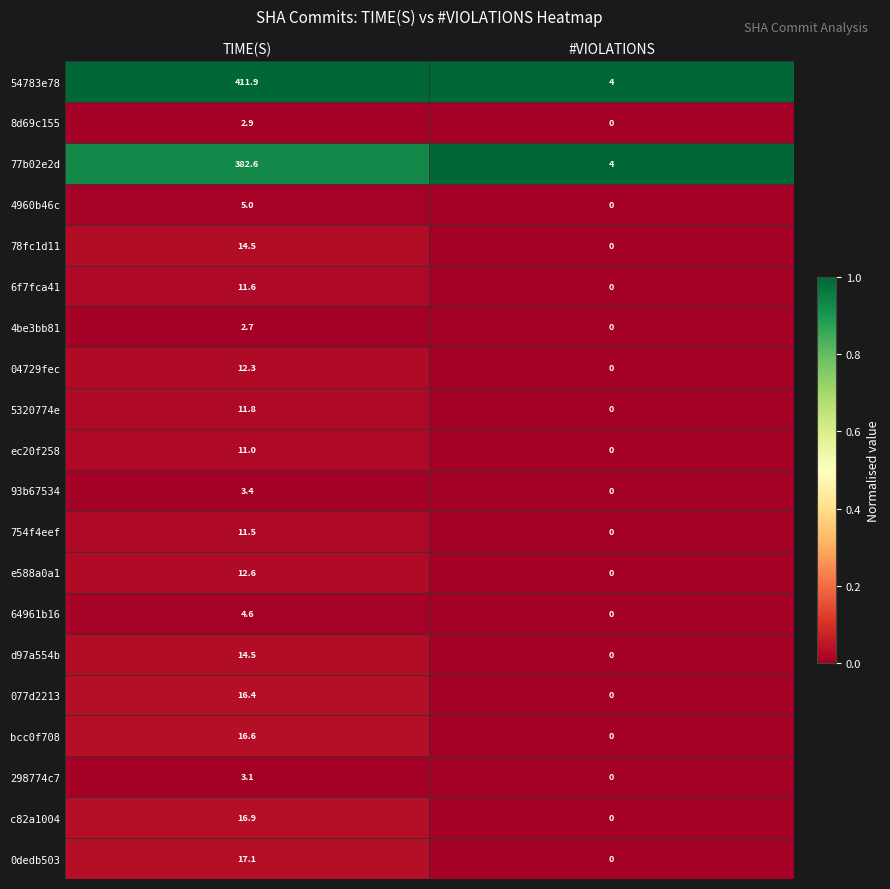

Which series has the largest total across all categories?

54783e78